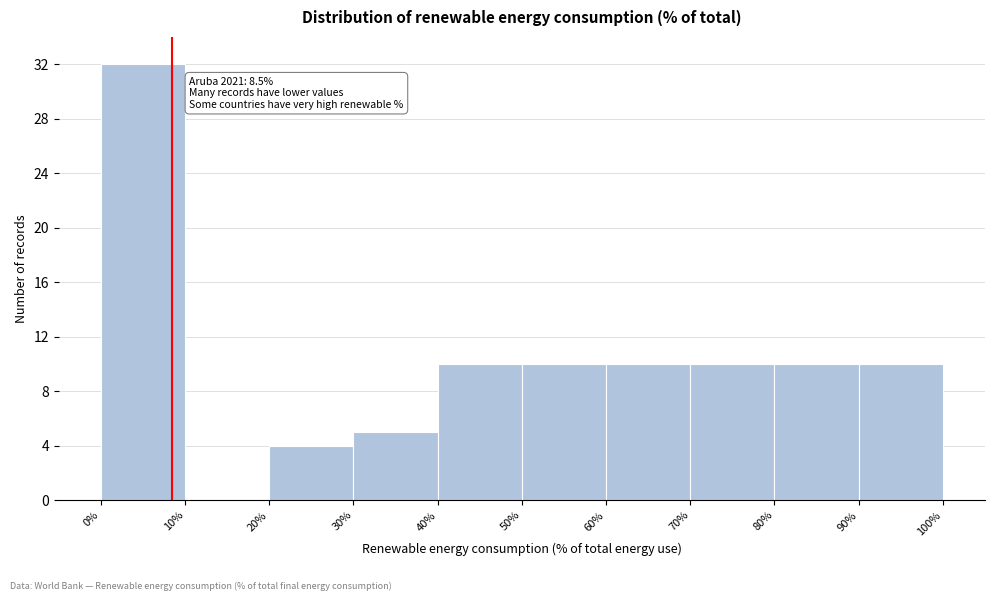

Which range on the x-axis has the tallest bar?

0% to 10%